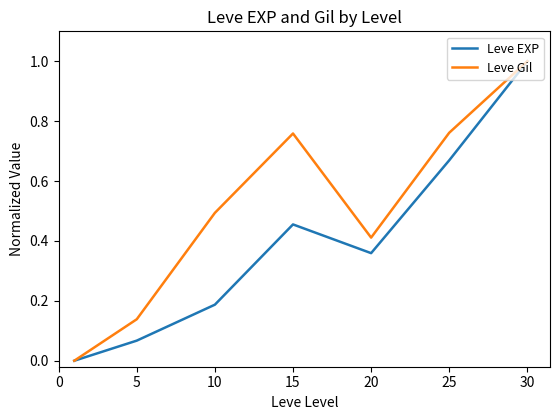

What is the highest value of the Leve Gil series?

1.0